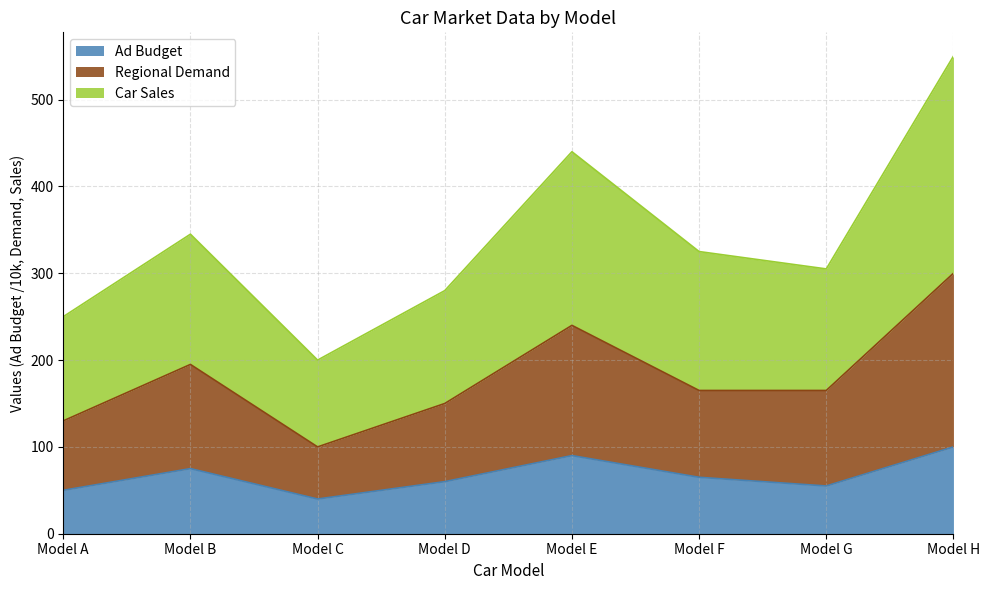

At which category is the sum across all series the highest?

Model H